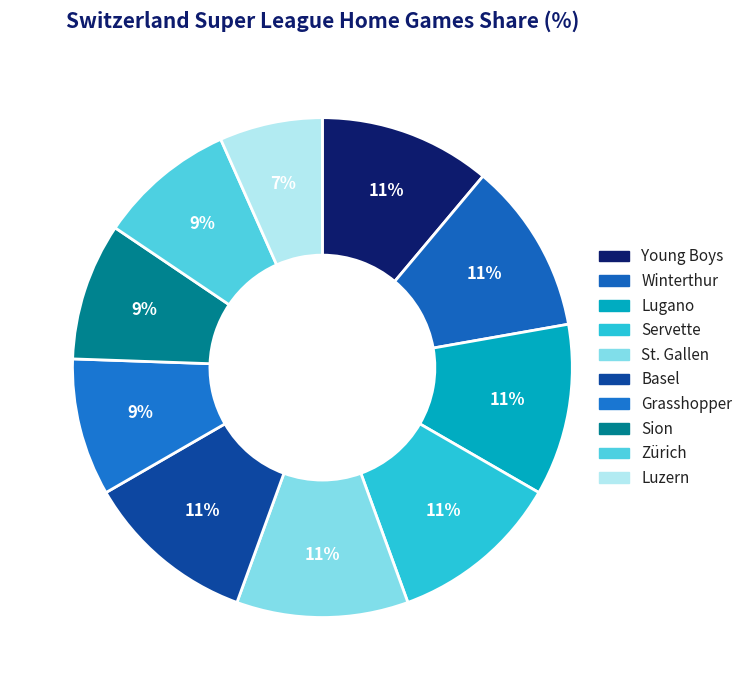

Count the number of slices in the pie.

10